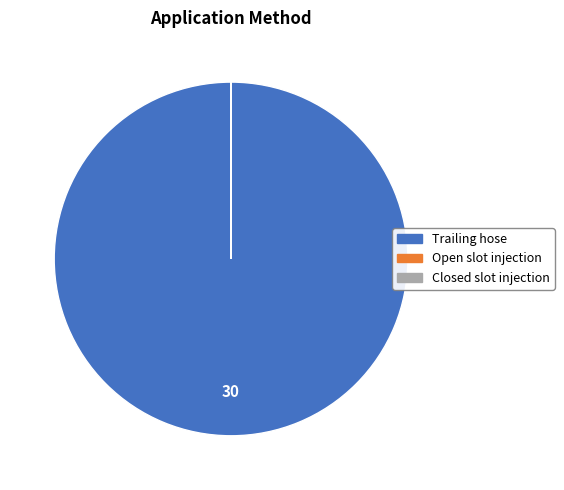

Is there any slice that represents more than half of the pie?

Yes